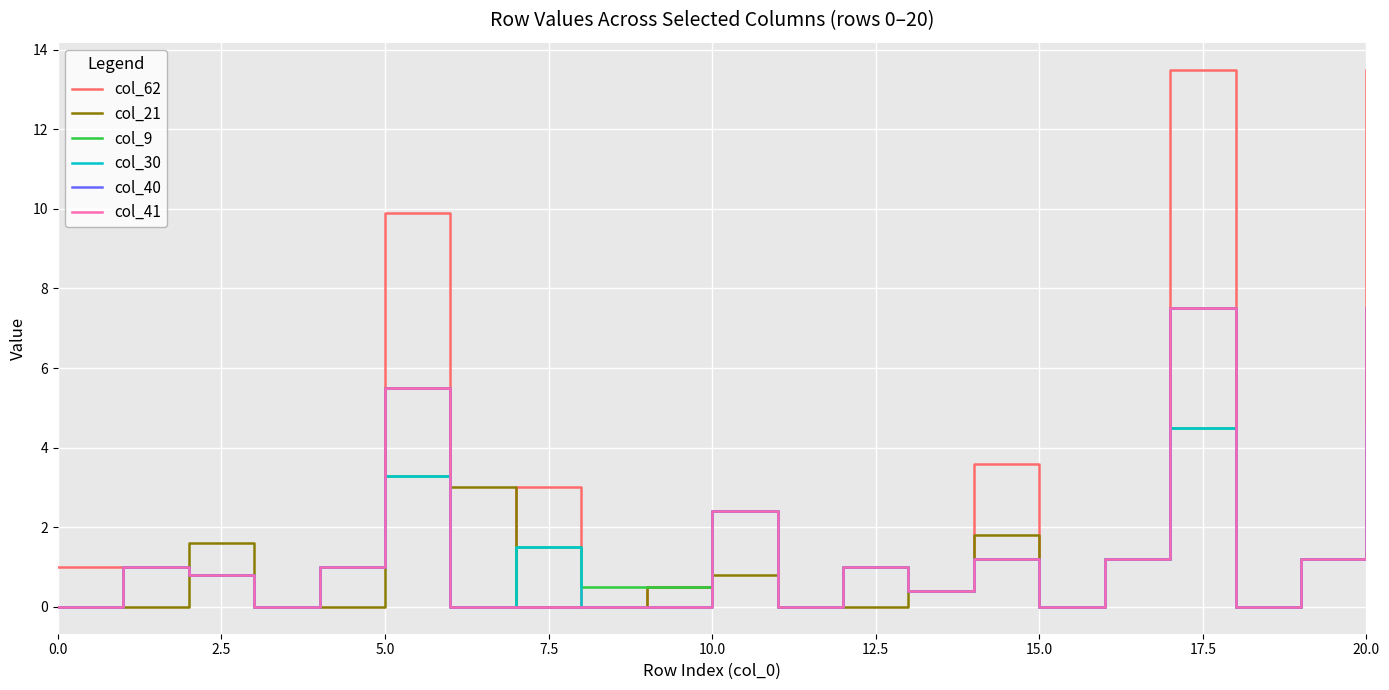

Is this an area chart (filled region under the line)?

No